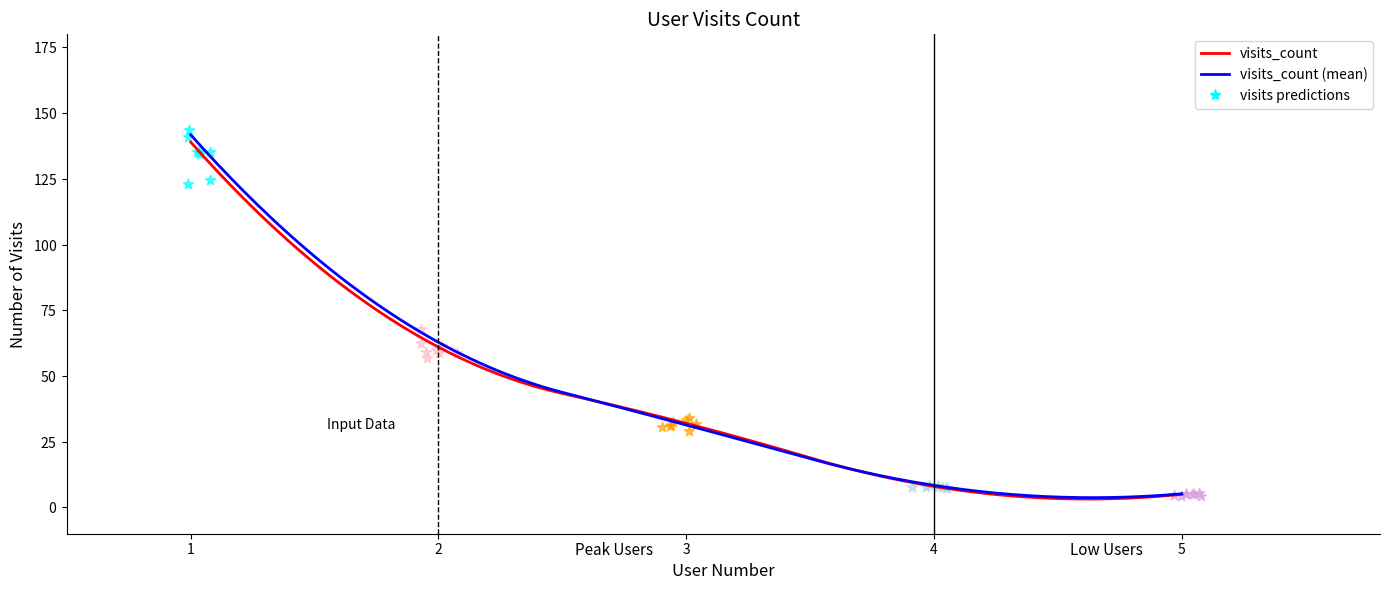

What is the change in value from 3 to 5?

-27